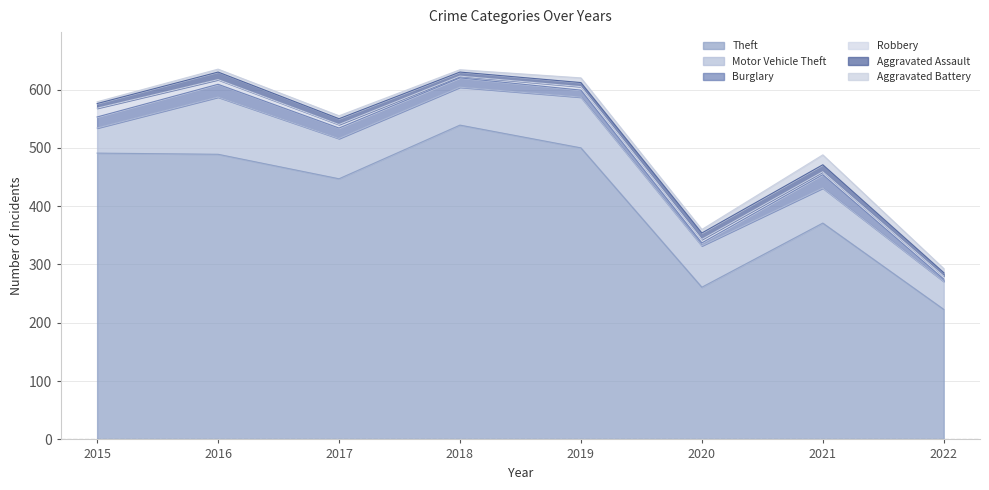

What is the approximate value of Motor Vehicle Theft at 2019, to the nearest 10?

90